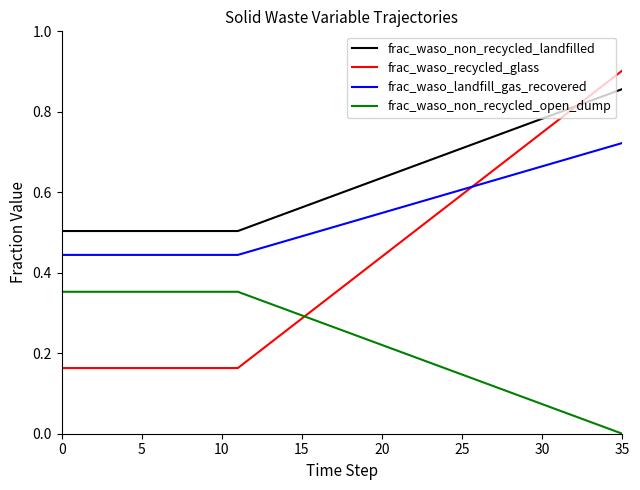

True or false: frac_waso_non_recycled_open_dump and frac_waso_landfill_gas_recovered cross at least once.

False